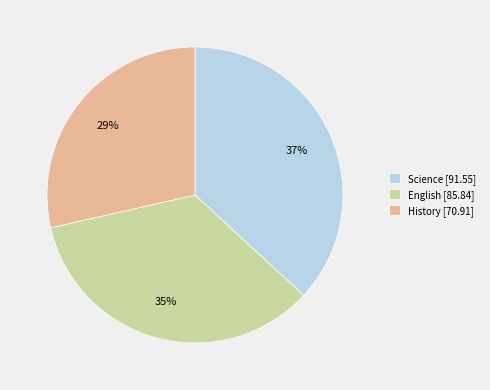

Count the number of slices in the pie.

3